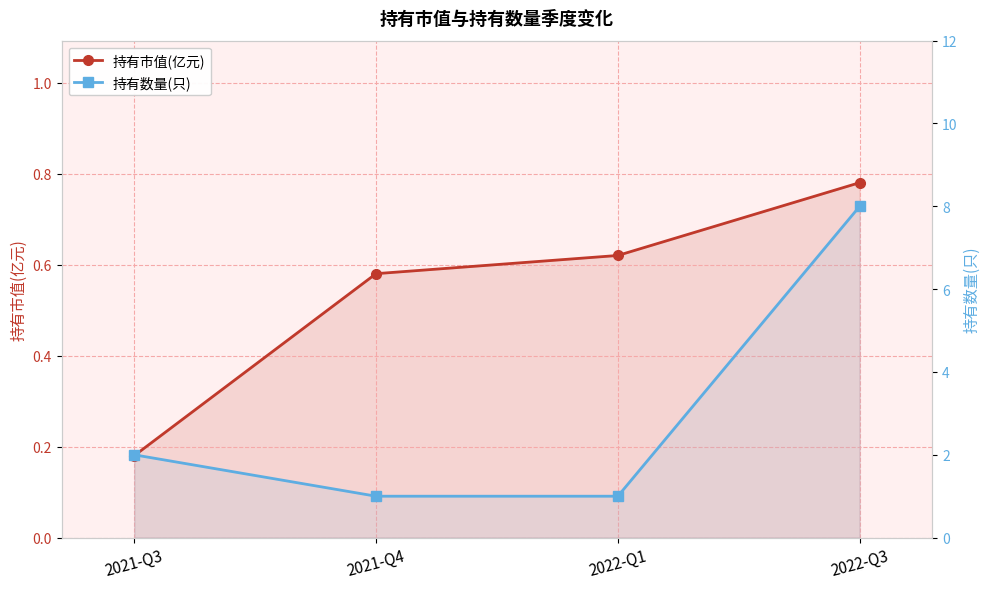

At which label does 持有市值(亿元) reach its peak?

2022-Q3